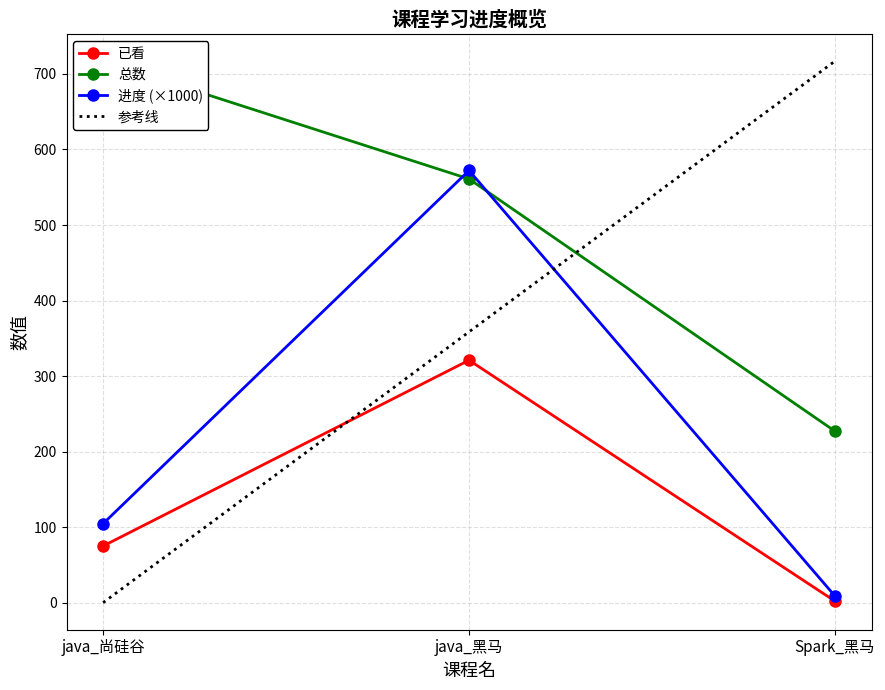

How many values in the 总数 series exceed 561?

1